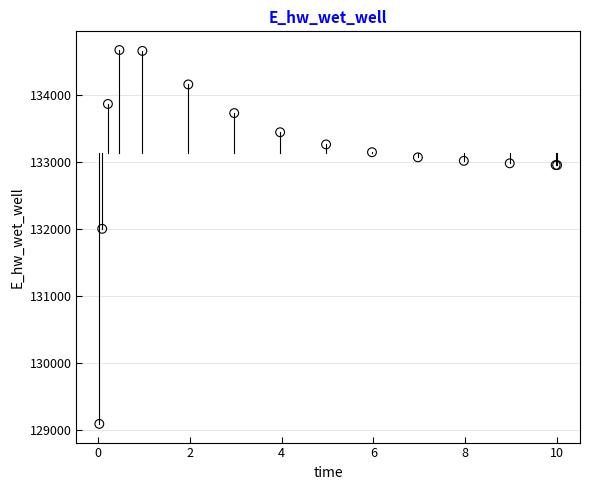

What Y value in the scatter plot is closest to 131880?

132002.1